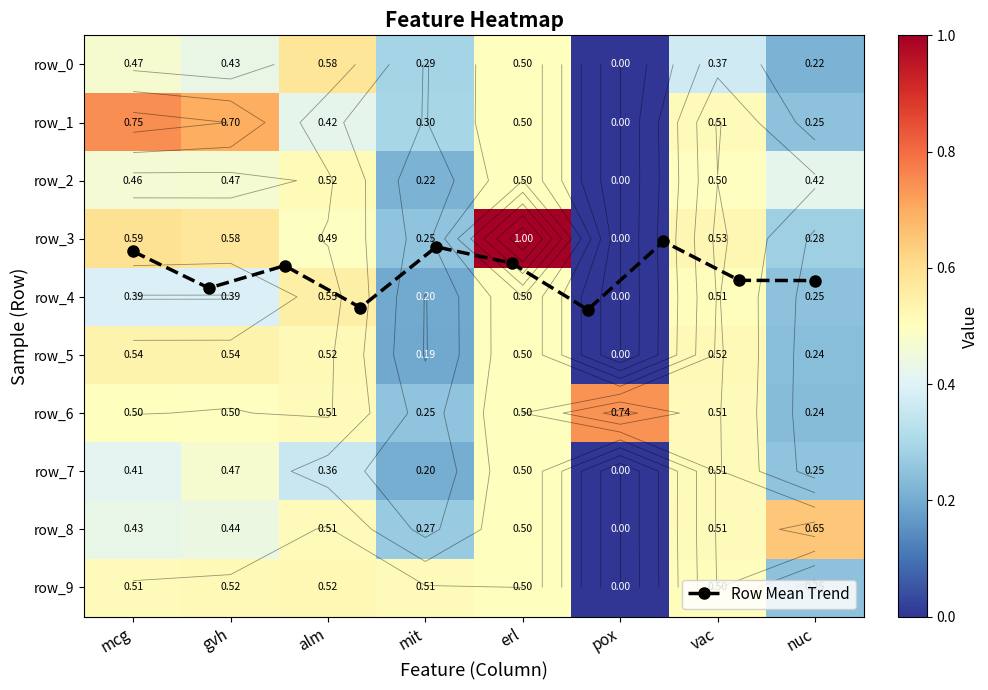

True or false: Row Mean Trend has more than 0 interior local peaks.

True